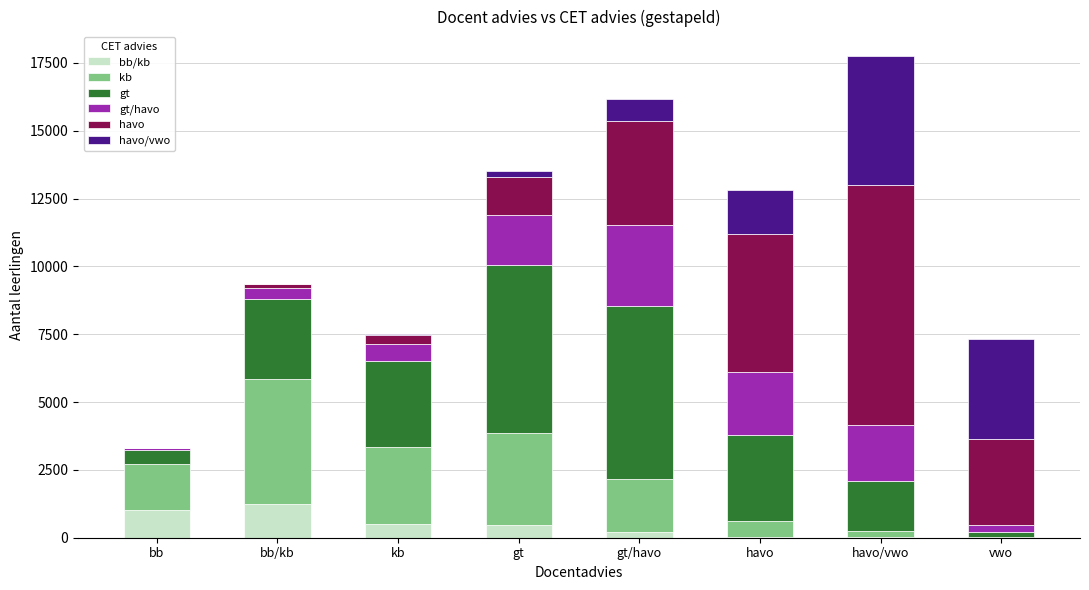

How many data points does each series have?

8